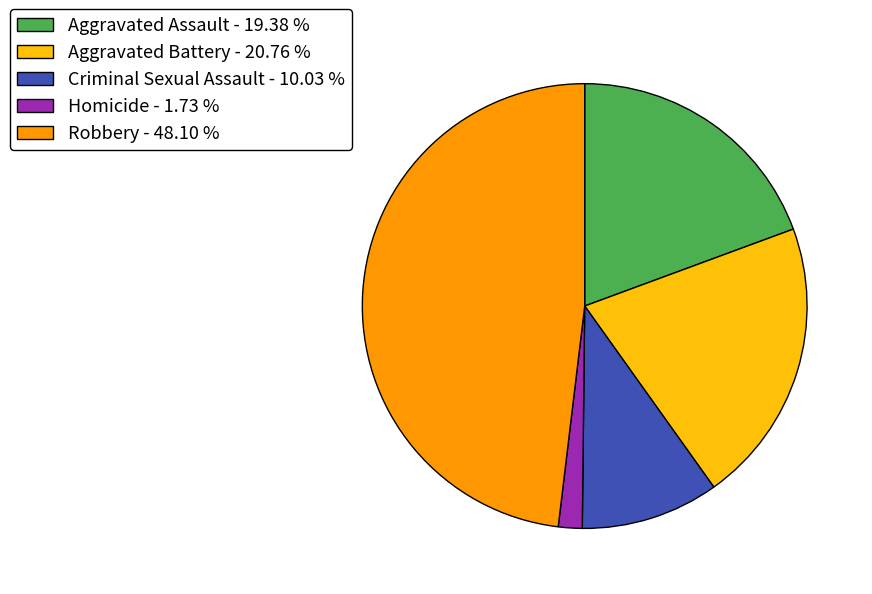

Rank the categories by value from highest to lowest.

Robbery, Aggravated Battery, Aggravated Assault, Criminal Sexual Assault, Homicide